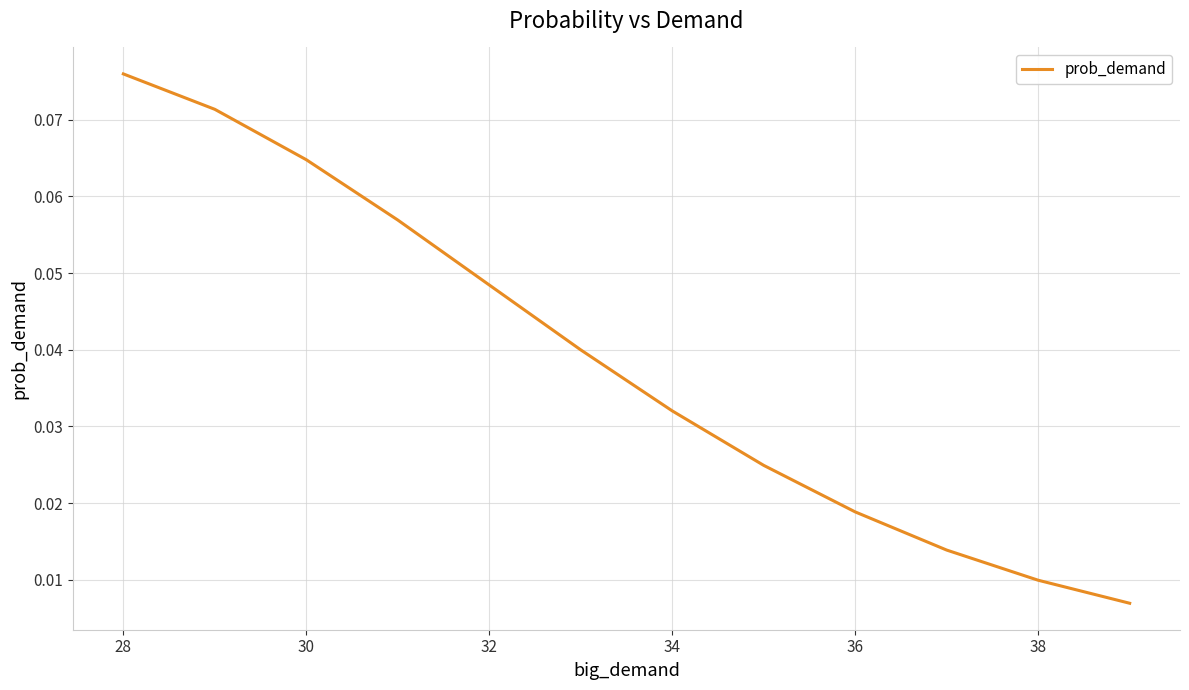

Which category has the highest value across all series?

28